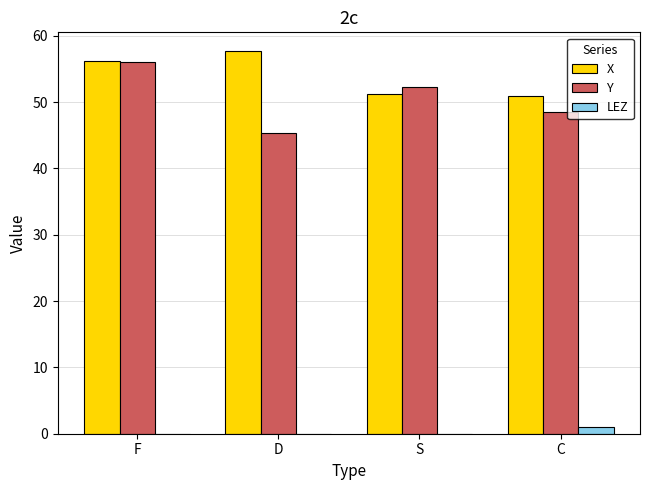

Which series changed the most between F and C?

Y